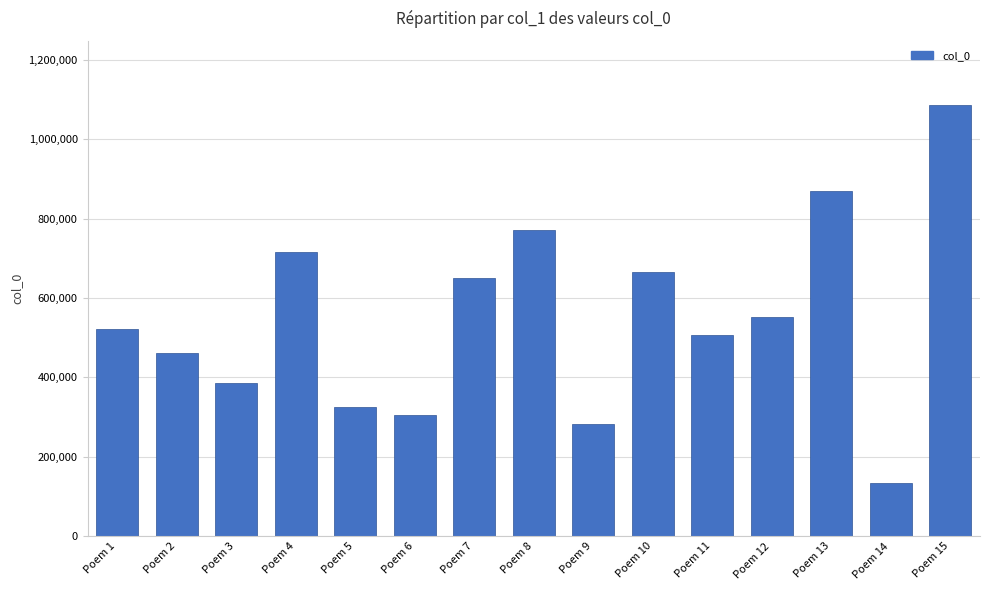

What is the difference between the second highest and minimum values?

735022